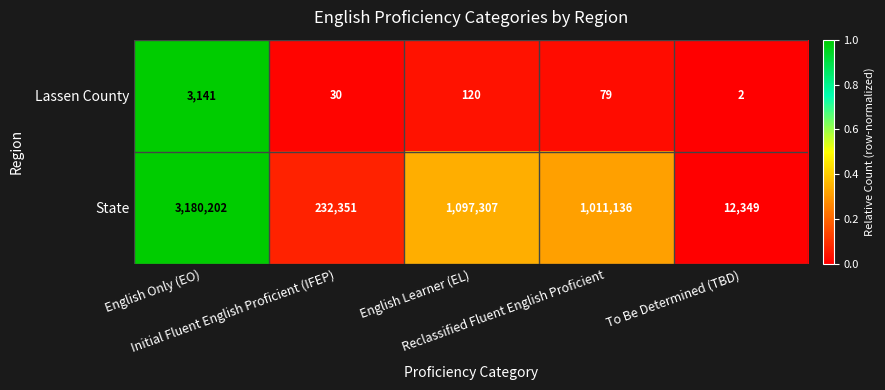

Which series has the widest spread of values?

State